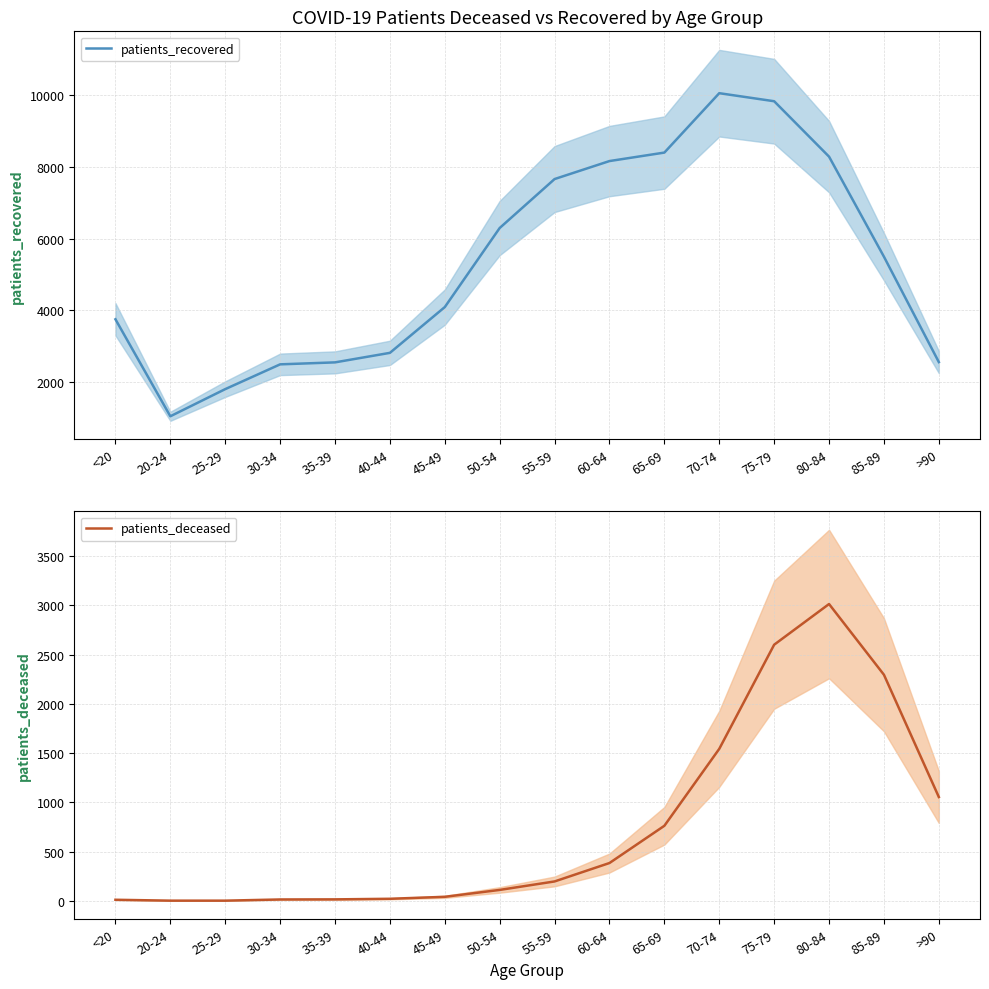

What is the difference between the patients_recovered values at 40-44 and 25-29?

1010